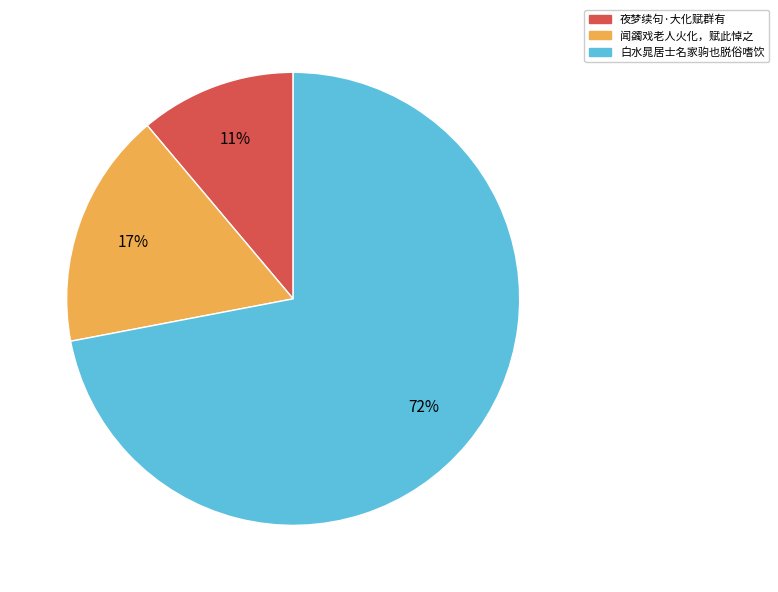

Count the number of slices in the pie.

3